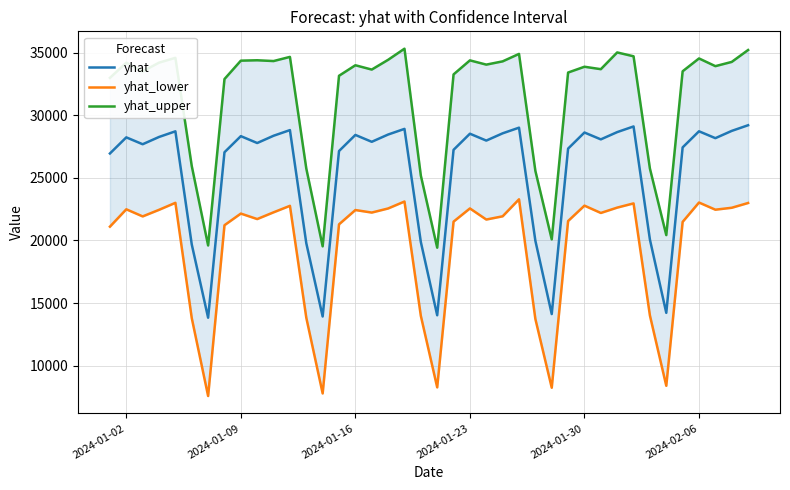

What is the maximum value for yhat?

29204.9